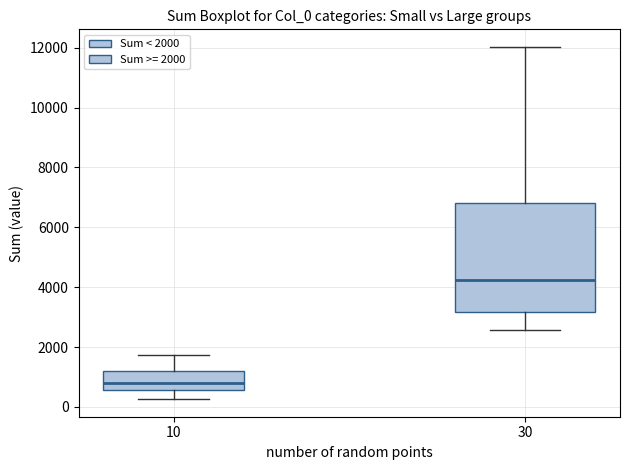

Which box has the lowest median line?

10